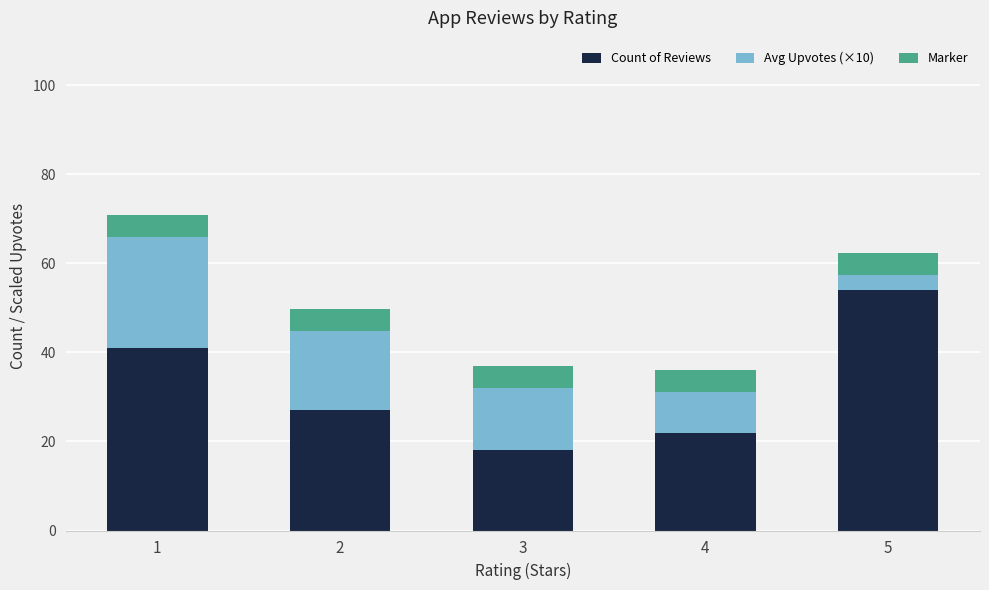

Reading left to right, transcribe the values for Count of Reviews.

41.0	27.0	18.0	22.0	54.0